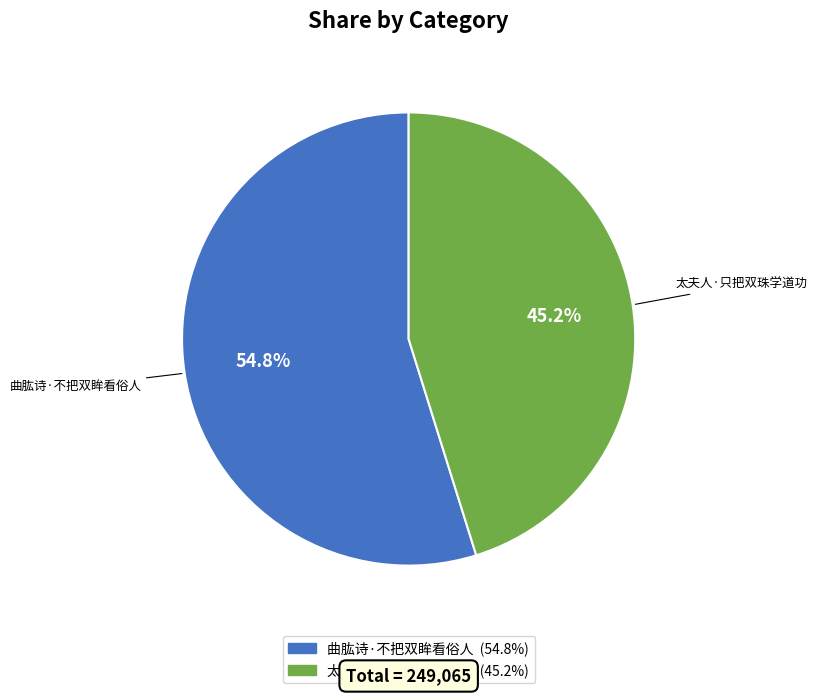

To the nearest percent, what portion does 太夫人·只把双珠学道功 represent?

45%